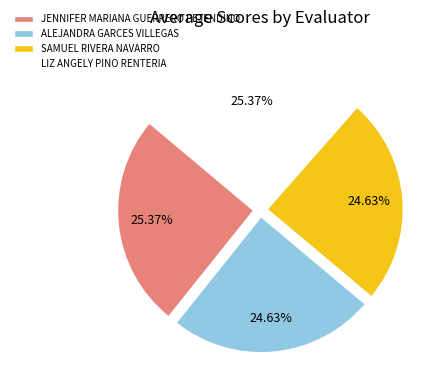

What is the total percentage of SAMUEL RIVERA NAVARRO and LIZ ANGELY PINO RENTERIA?

50.0%